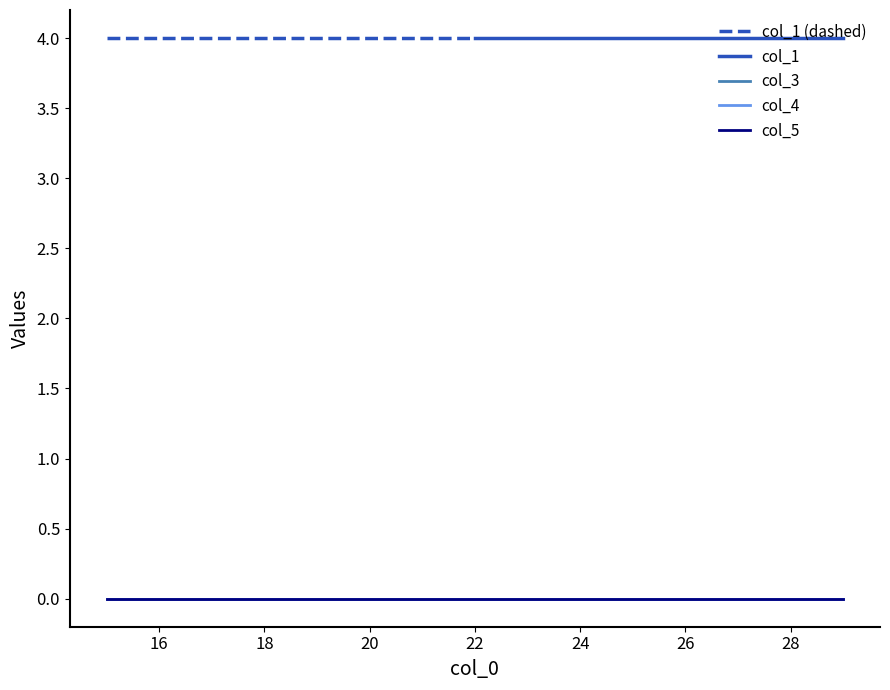

Reading right to left, transcribe all the data shown in this chart.

col_1: 4	4	4	4	4	4	4	4	4	4	4	4	4	4	4
col_3: 0	0	0	0	0	0	0	0	0	0	0	0	0	0	0
col_4: 0	0	0	0	0	0	0	0	0	0	0	0	0	0	0
col_5: 0	0	0	0	0	0	0	0	0	0	0	0	0	0	0